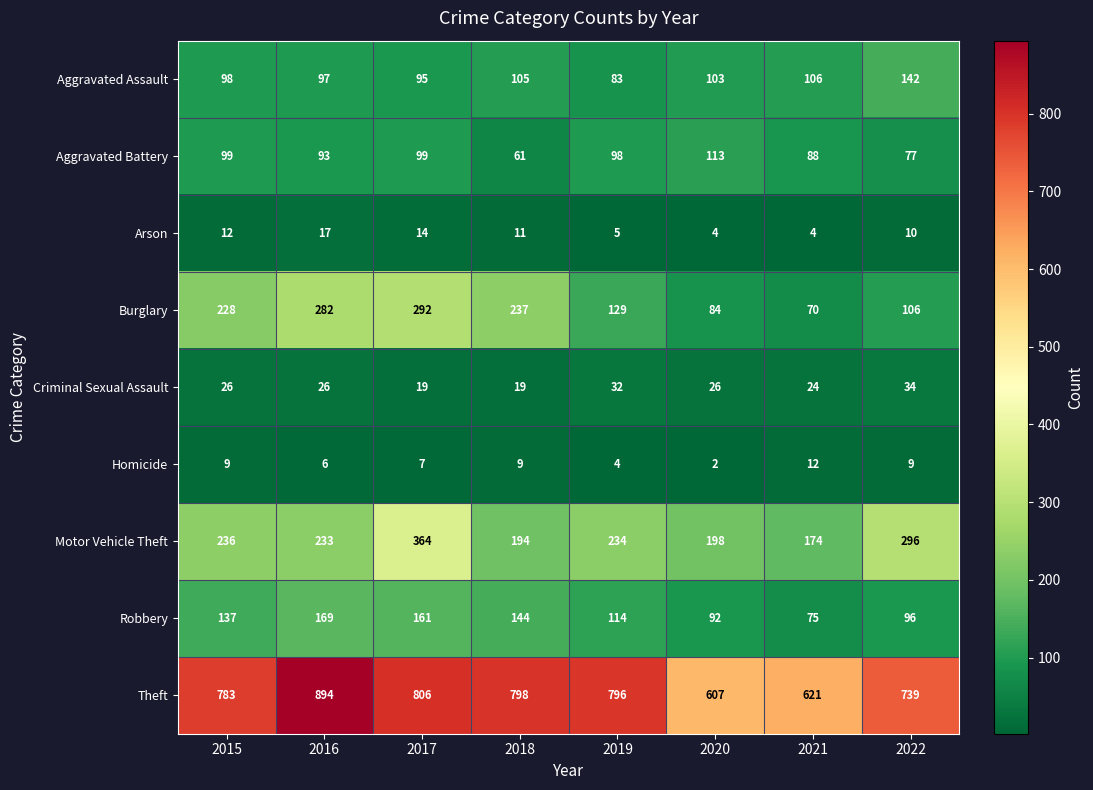

What is the difference between the highest and lowest values at 2022?

730